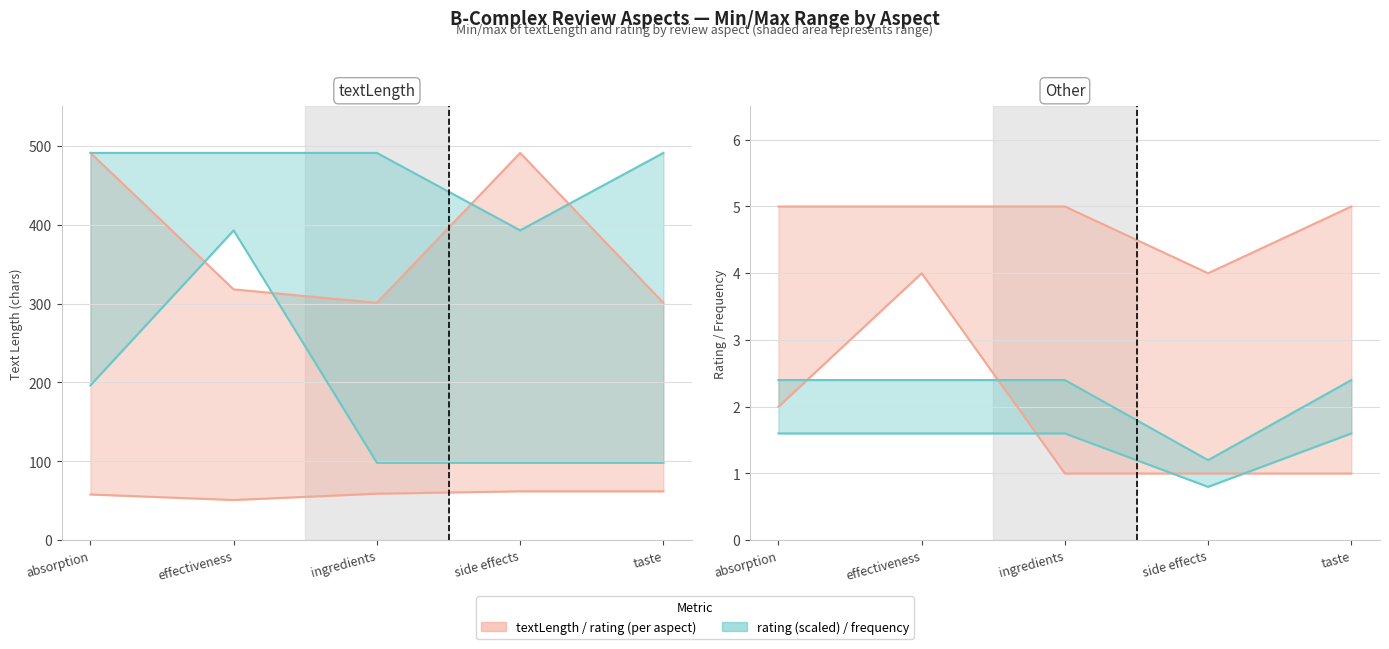

Reading right to left, extract all data points from this chart.

taste=491.0	side effects=392.8	ingredients=491.0	effectiveness=491.0	absorption=491.0